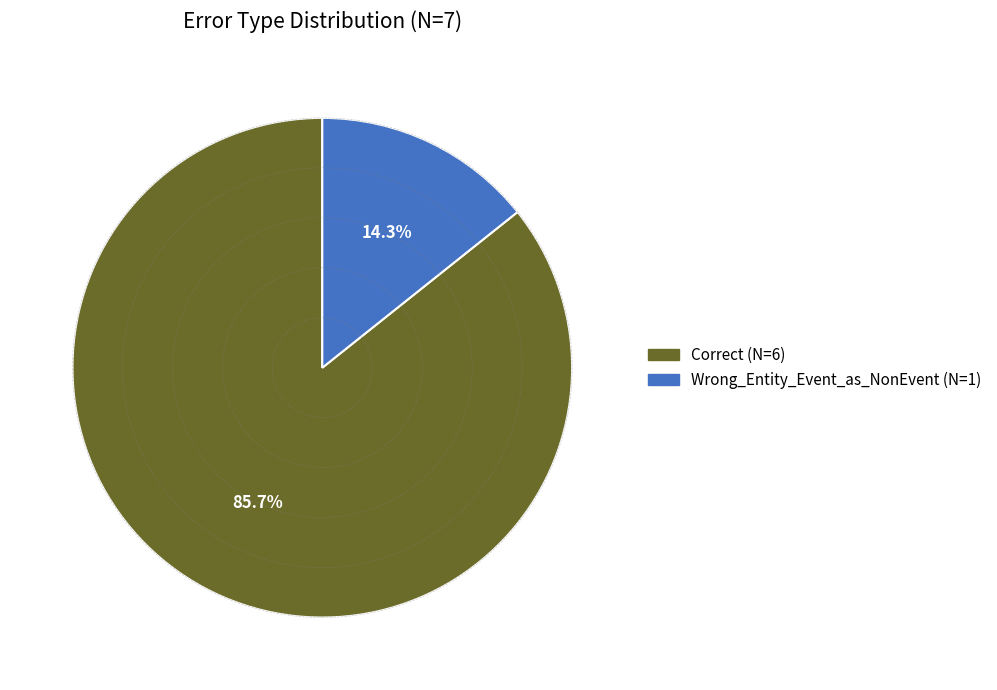

What is the ratio of the value at Correct to the value at Wrong_Entity_Event_as_NonEvent?

6.0